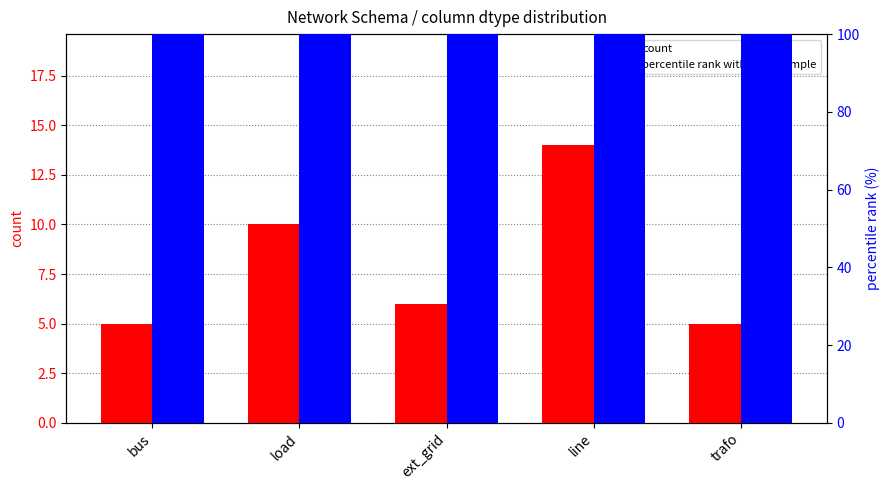

At which label is percentile rank within the sample closest to 100?

bus